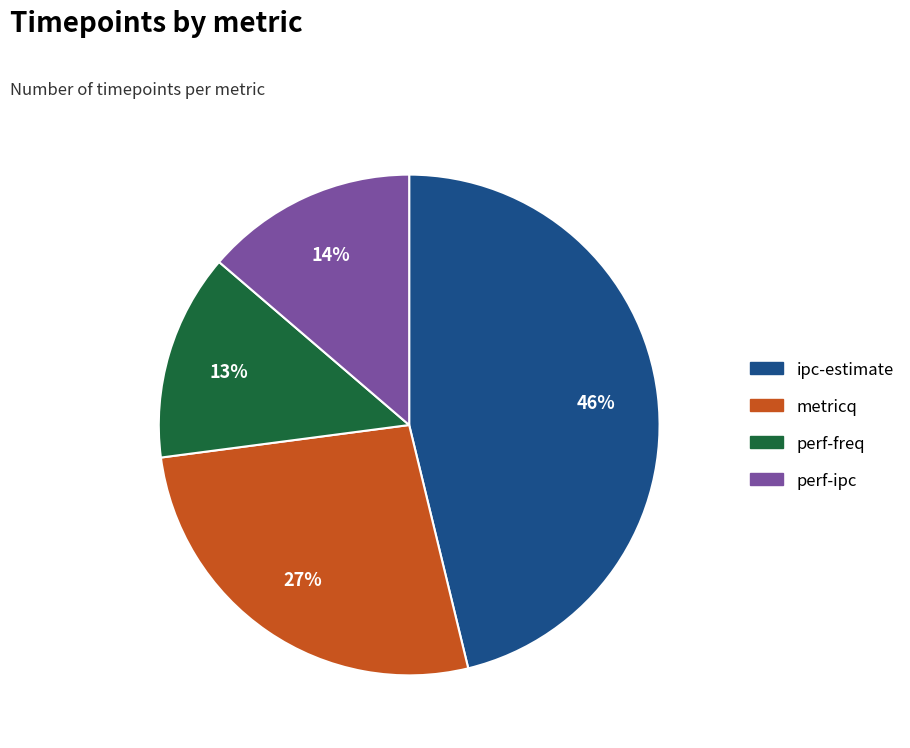

What is the largest slice in the pie chart?

ipc-estimate